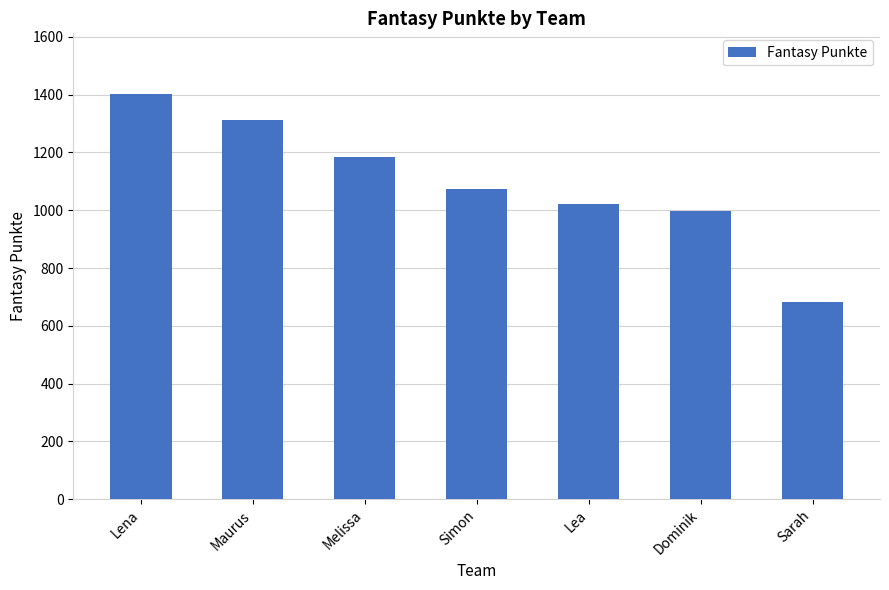

What is the label of the 2nd bar from the left?

Maurus